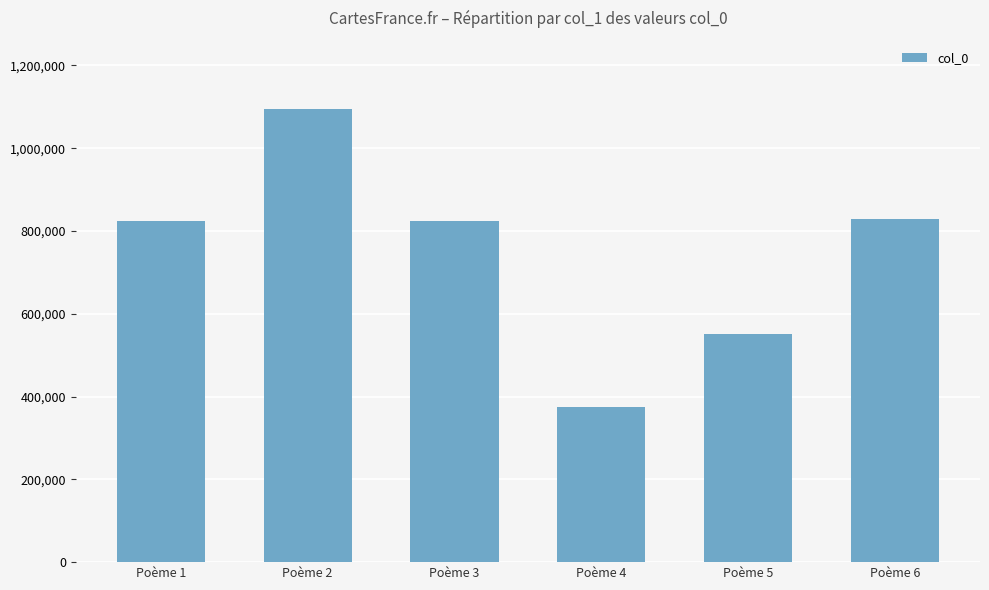

Which has a higher value, Poème 2 or Poème 4?

Poème 2